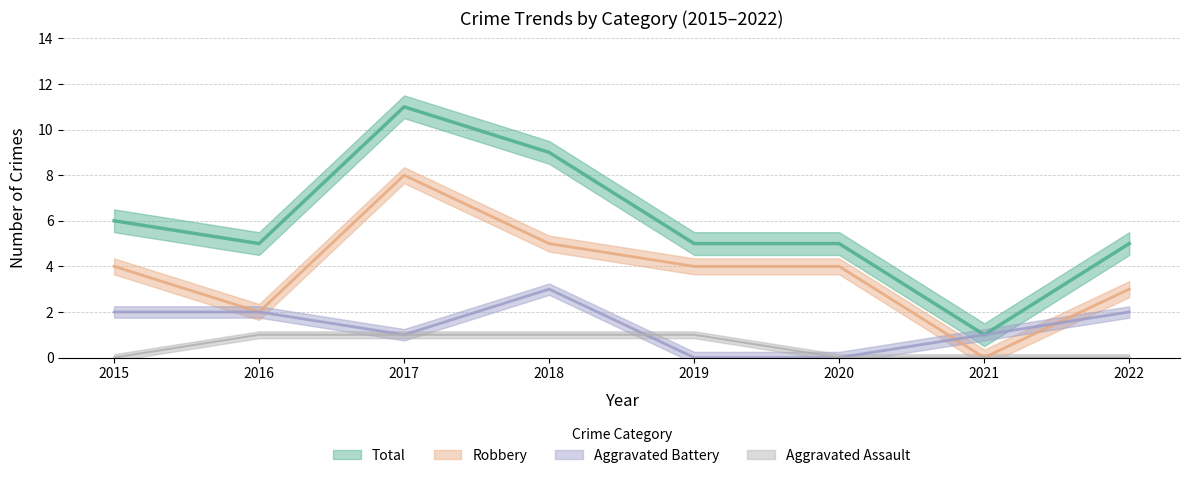

What is the difference between the second highest and second lowest values in the Total series?

4